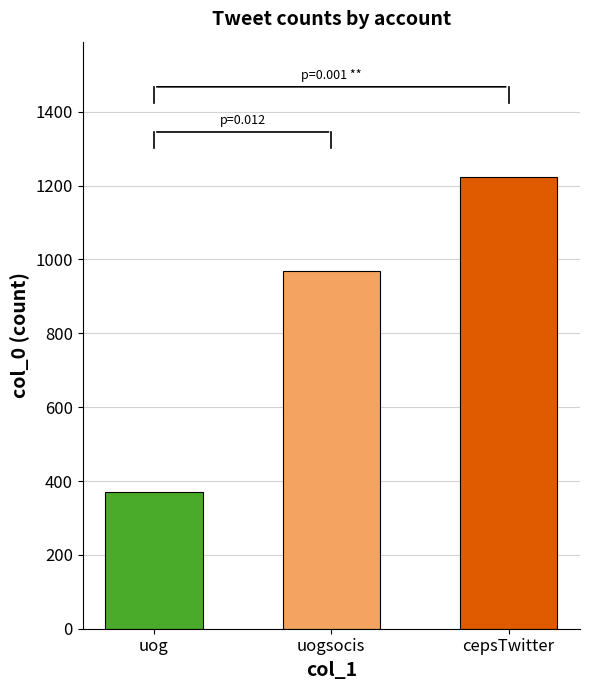

Is it true that the value at uogsocis is 1639?

False